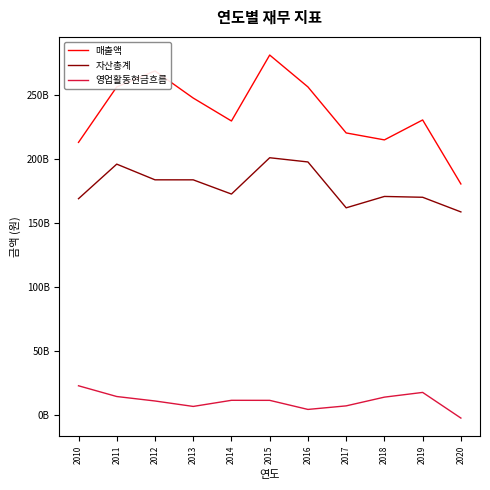

Is this an area chart (filled region under the line)?

No